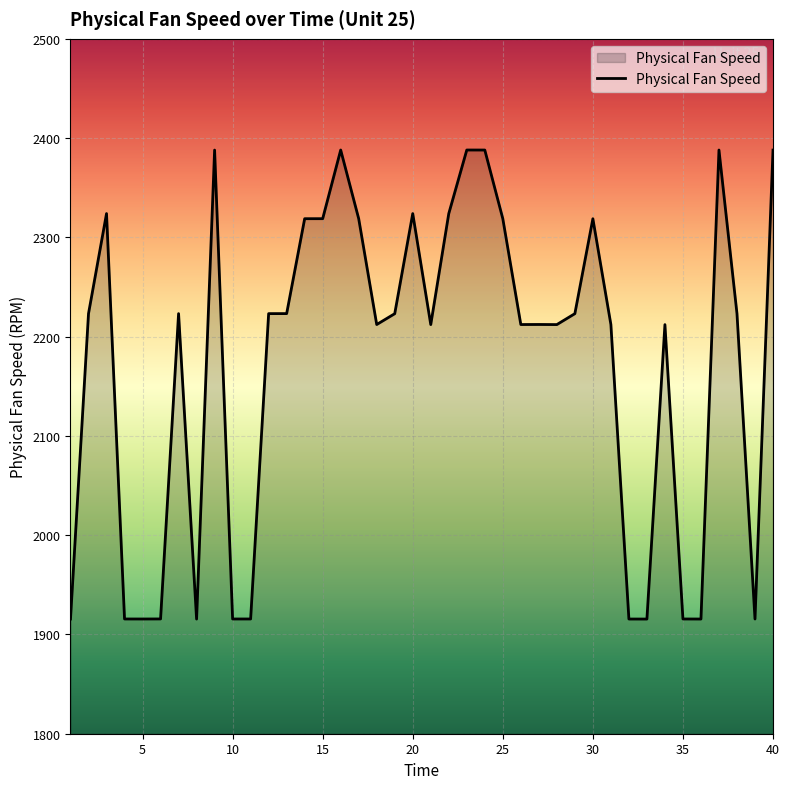

What is the smallest value displayed?

1915.5